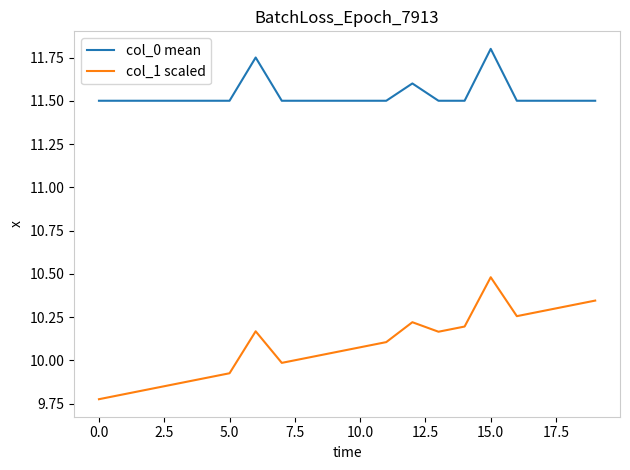

How many distinct data groups are displayed?

2